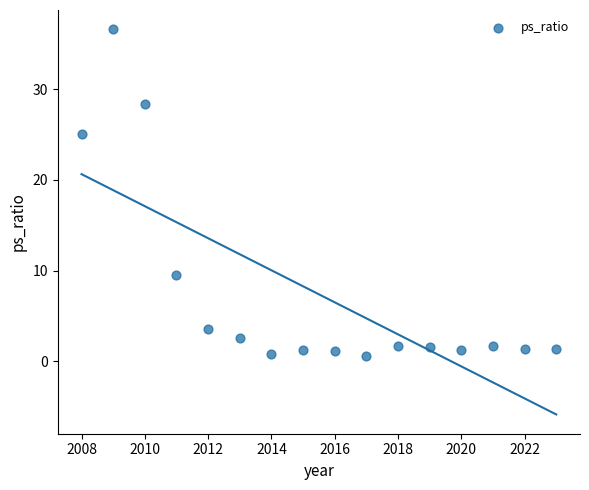

What is the range of X values (max minus min)?

15.0